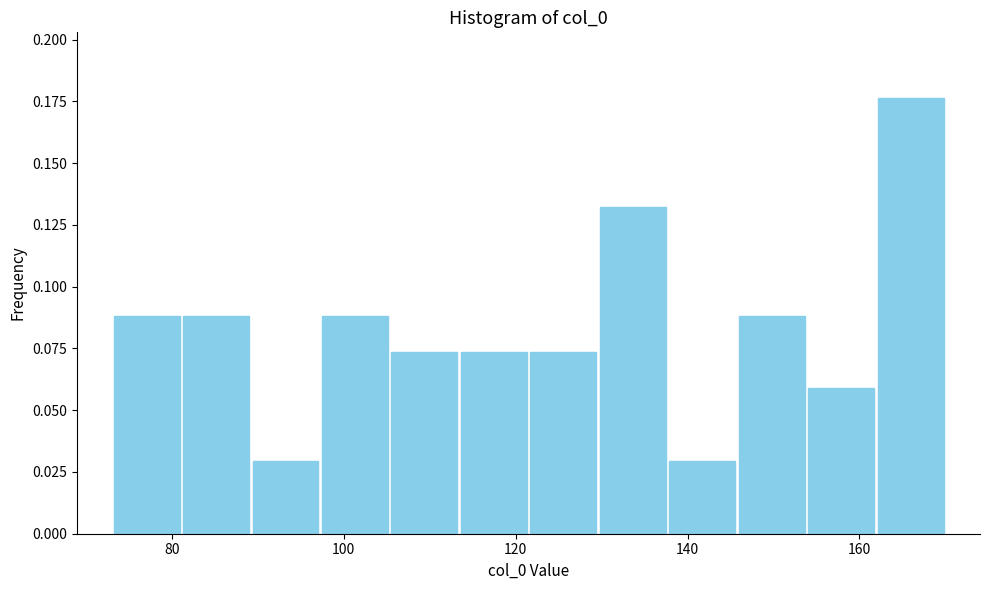

What is the height of the bar covering 74 to 82 on the x-axis? Neither the bar edges nor the heights are printed on the chart, so give them approximately, as read against the axes.

0.090